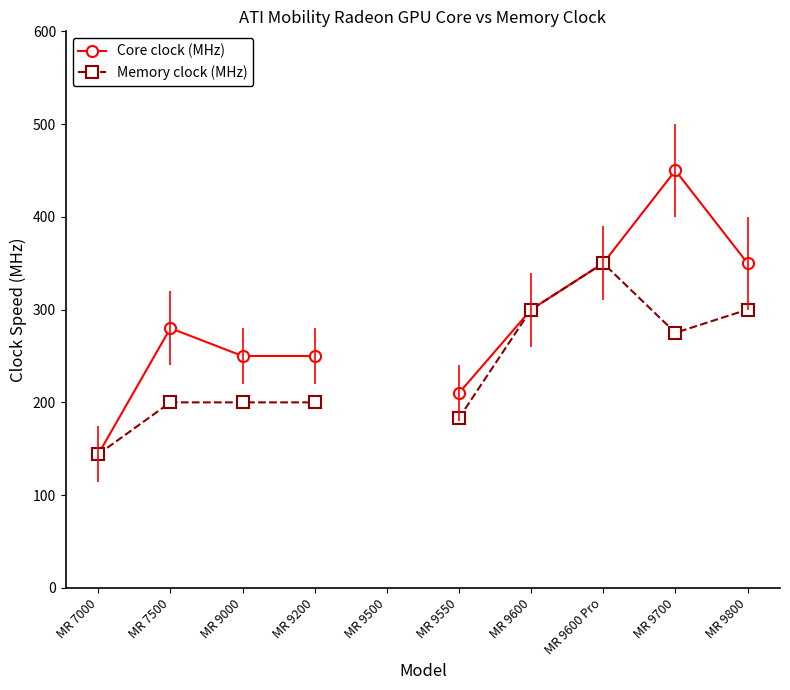

What is the total value across all series at MR 9550?

393.0